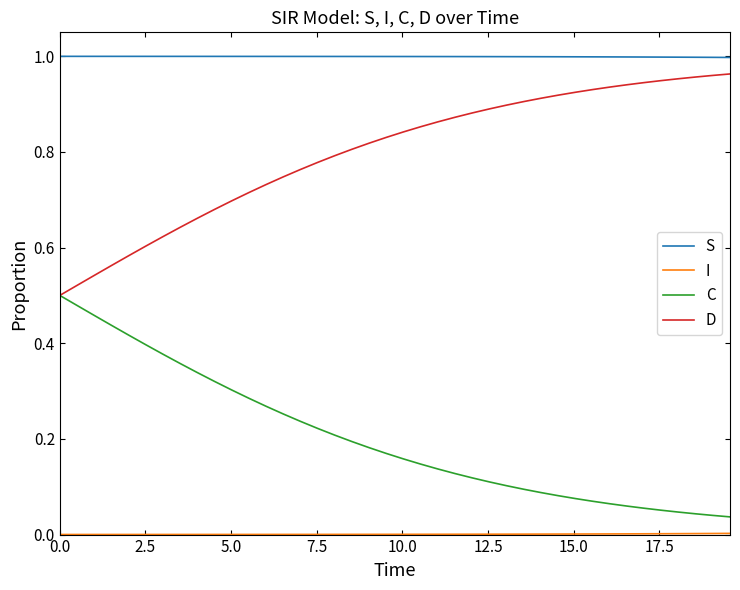

True or false: S and D intersect in this chart.

False